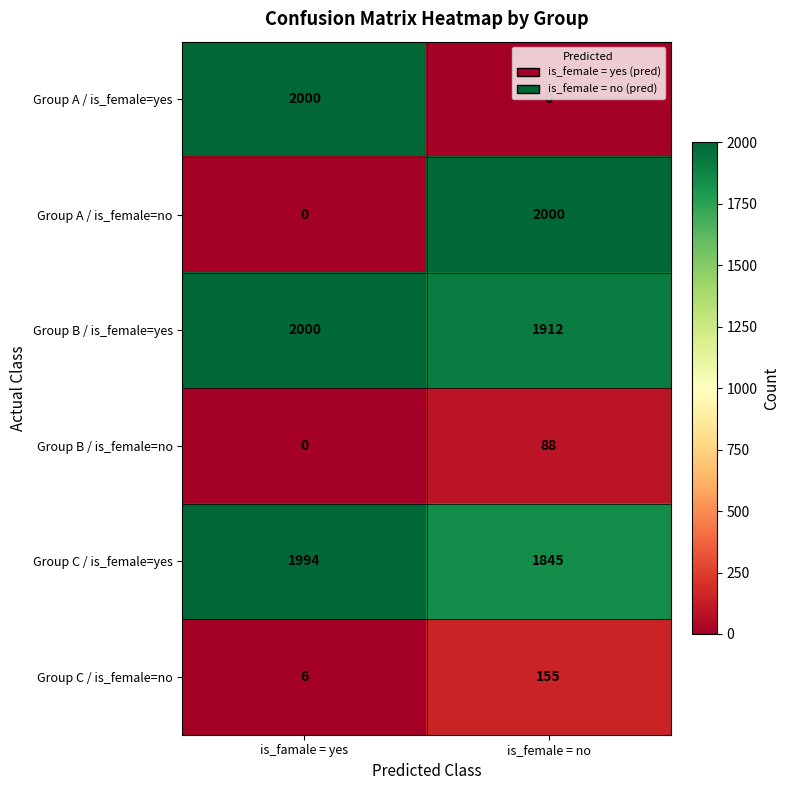

What is the maximum value shown in the chart?

2000